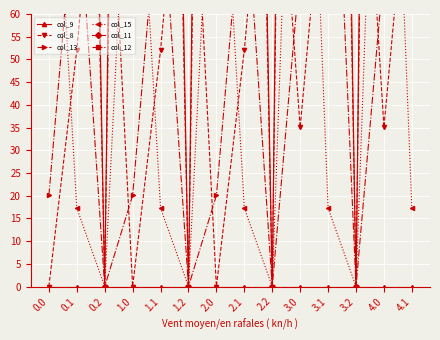

At which category is the sum across all series the highest?

3.0